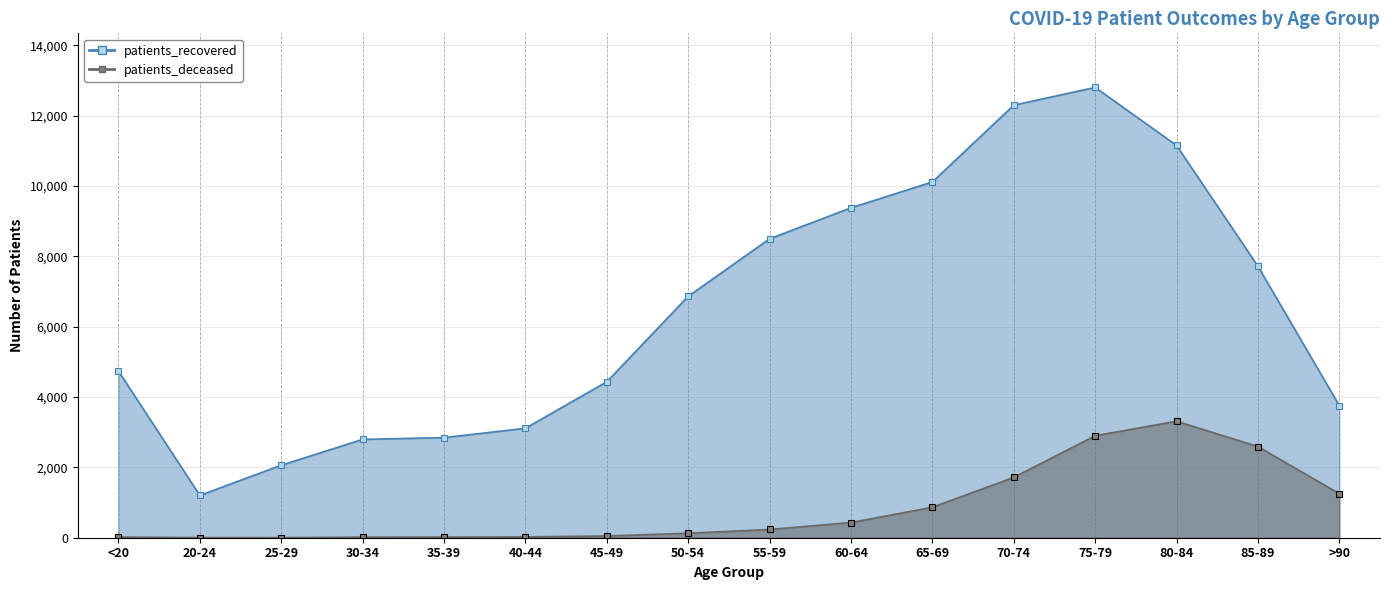

Where is the first local minimum for patients_deceased?

25-29